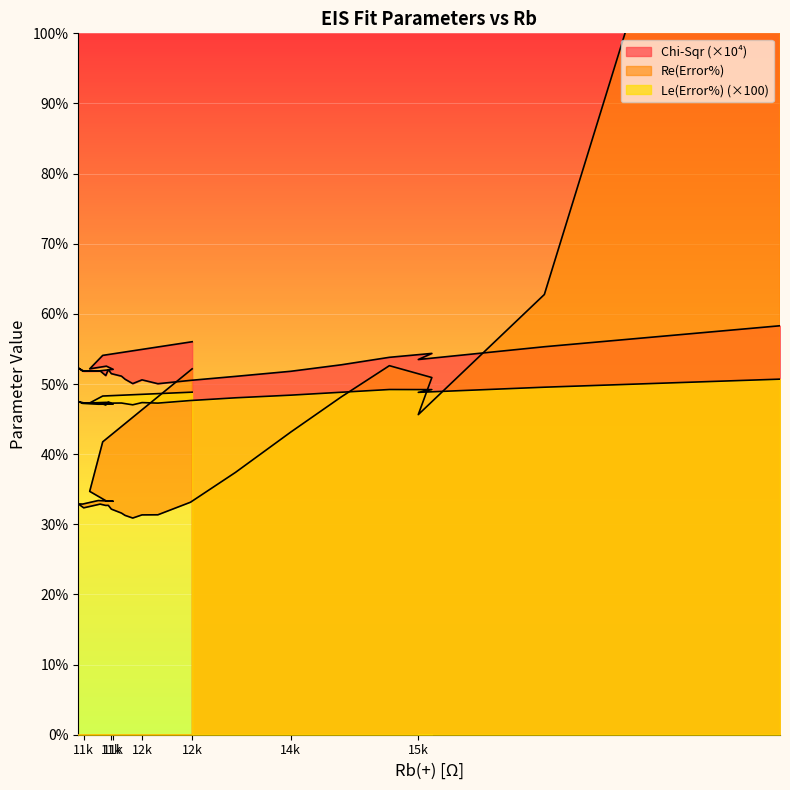

The Chi-Sqr series shows 50.7 at 12040. True or false?

True